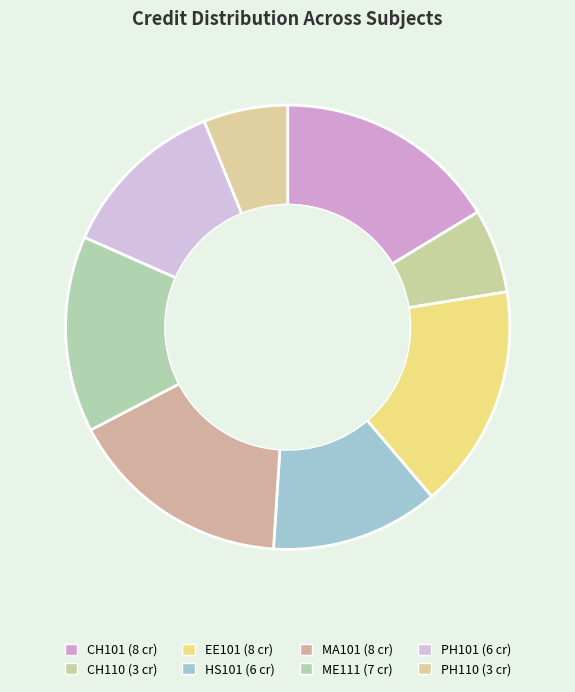

True or false: CH101 accounts for 31% of the total.

False